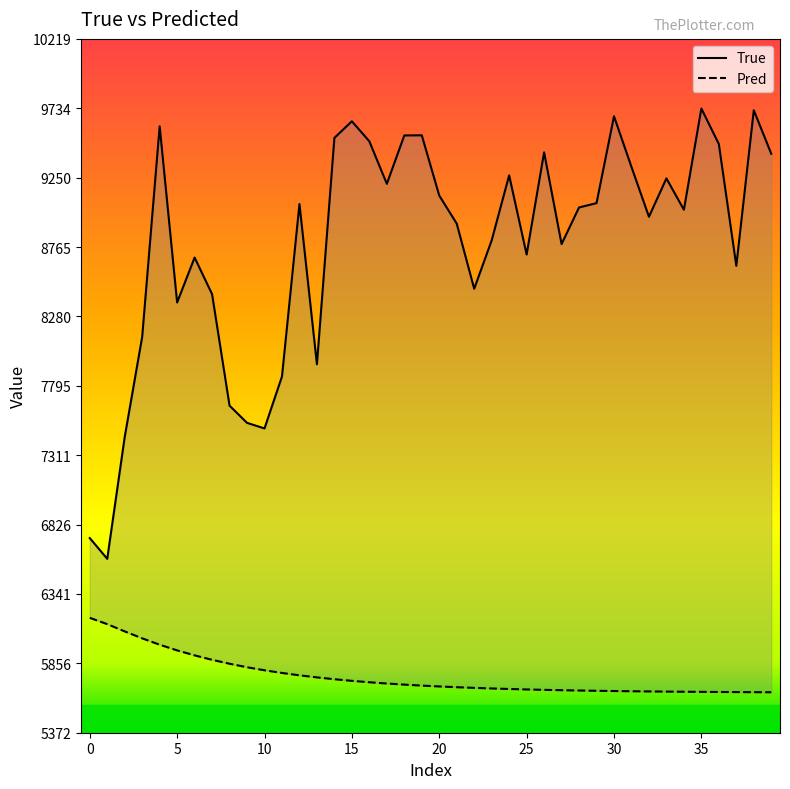

Rank the series by their average value, from highest to lowest.

True, Pred